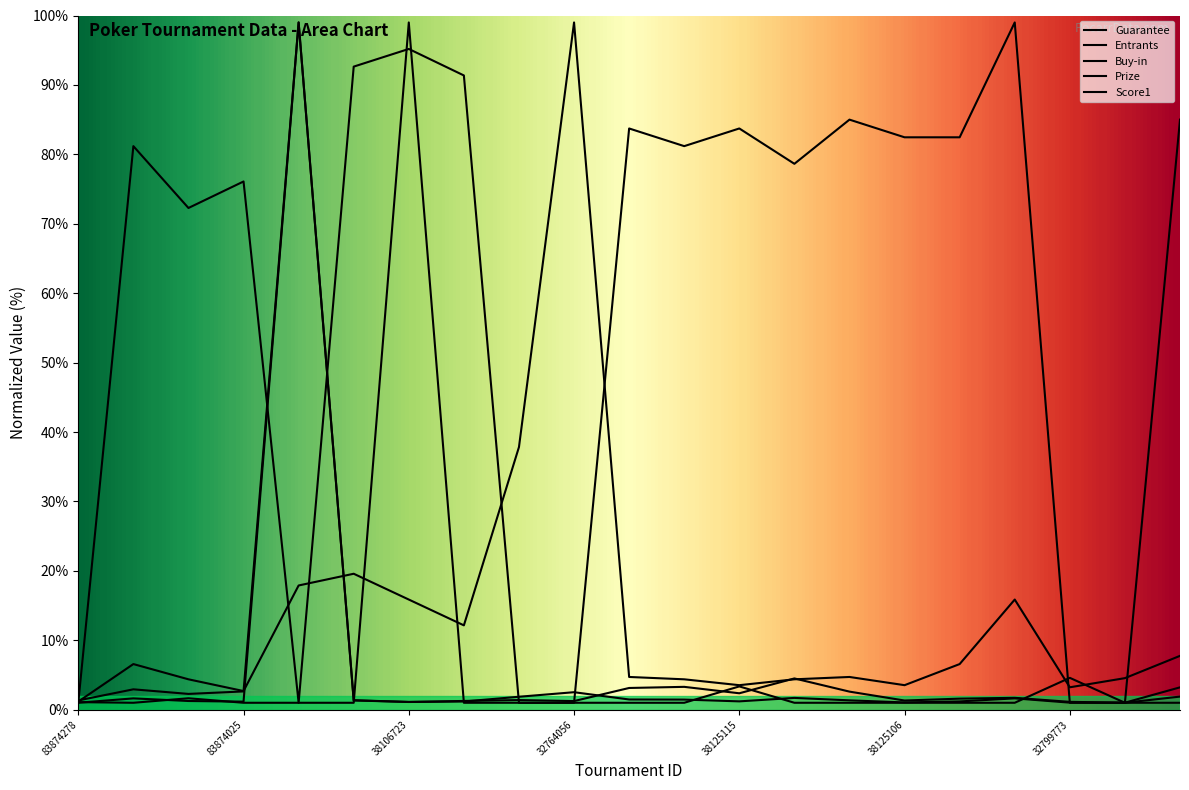

What is the maximum value shown in the chart?

99.0